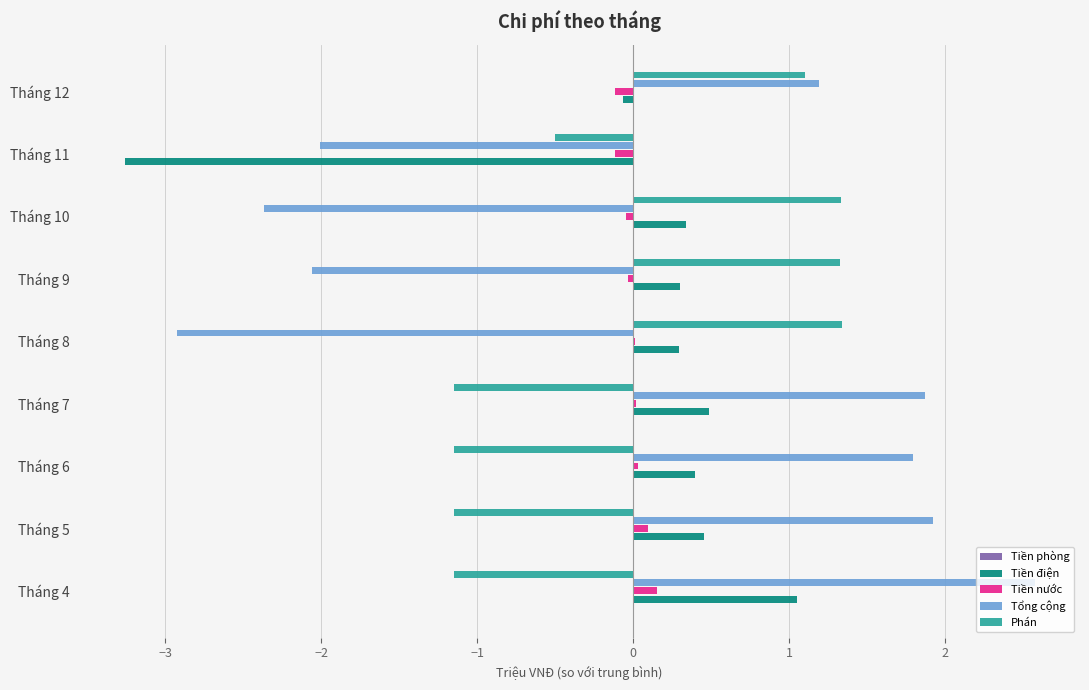

Which series has the largest range (max minus min)?

Tổng cộng